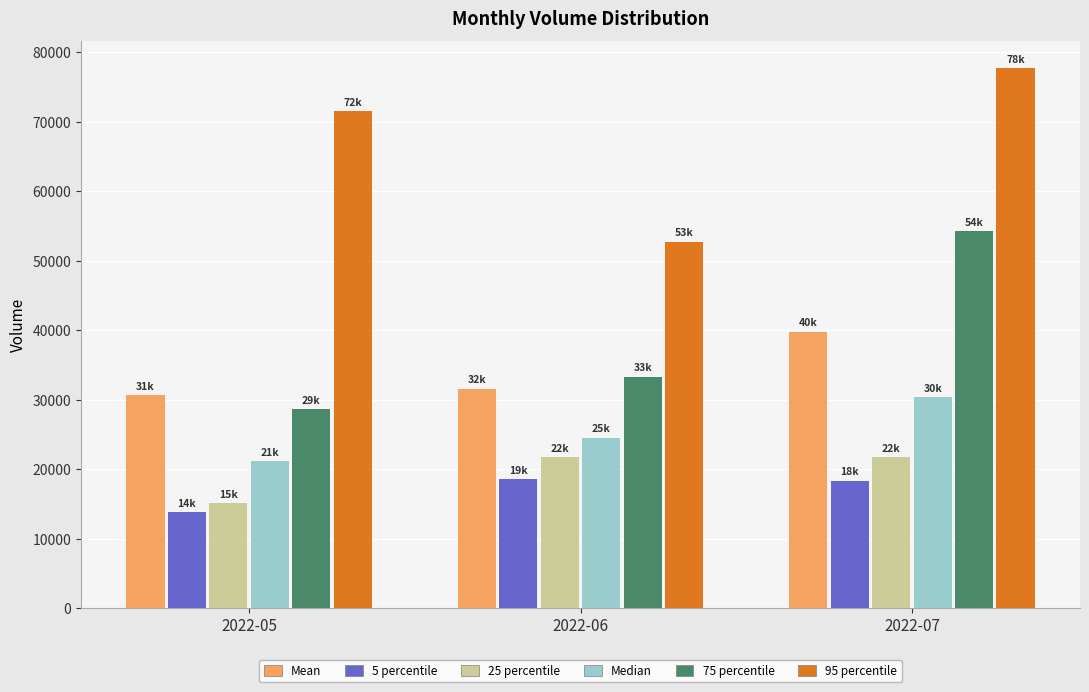

Which category has the highest value in the 75 percentile series?

2022-07